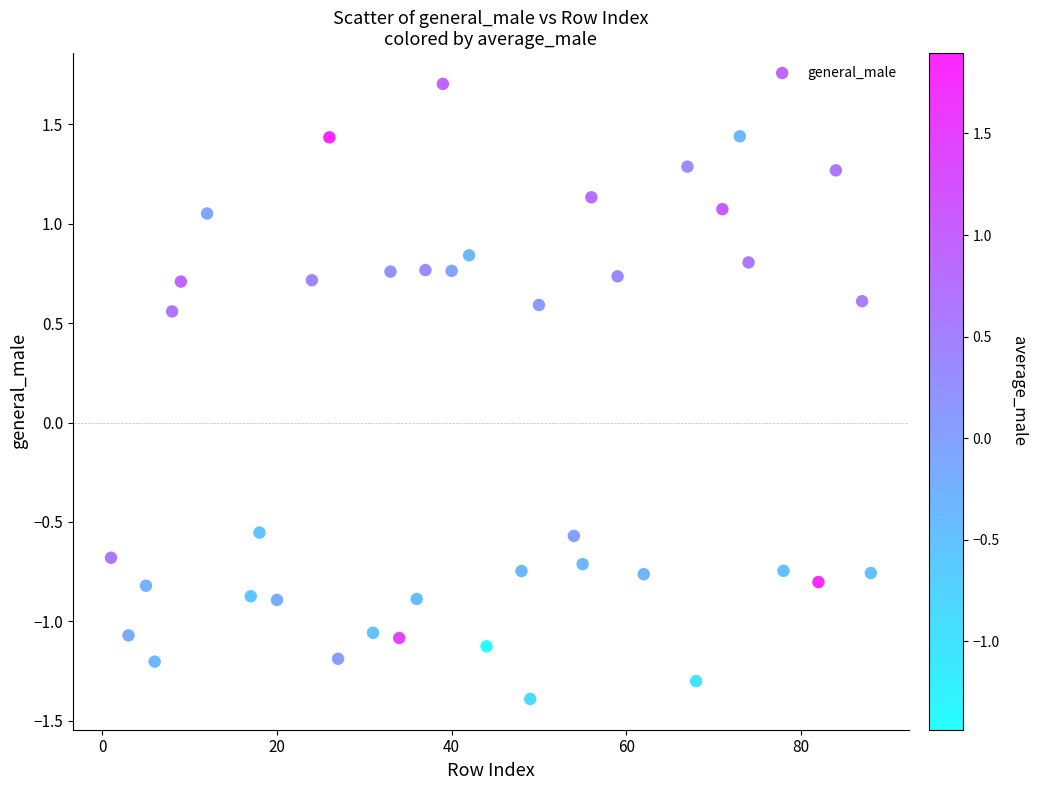

What is the range of Y values (max minus min)?

3.1